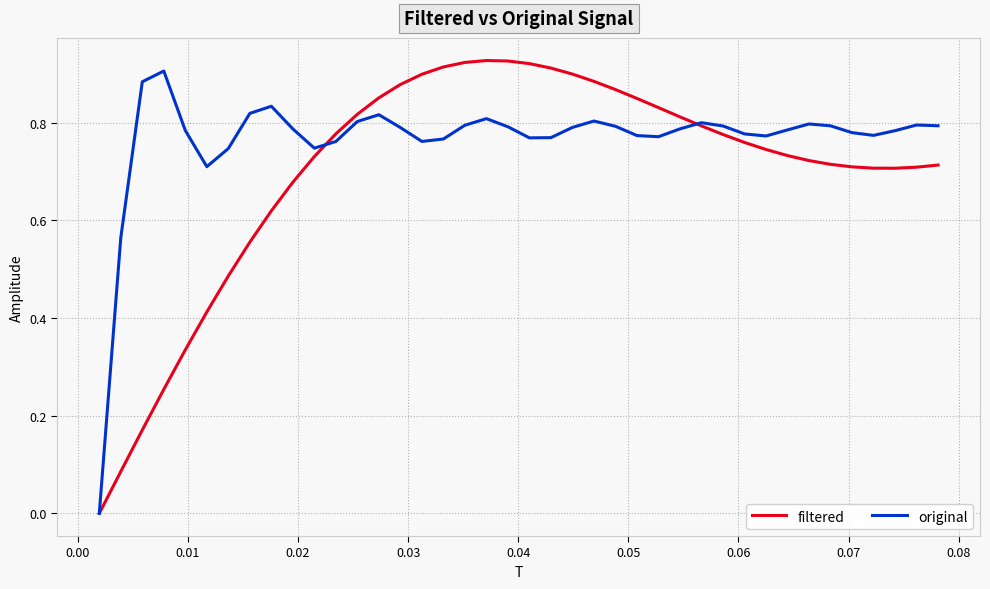

In filtered, how many points are lower than both neighbors (excluding endpoints)?

1